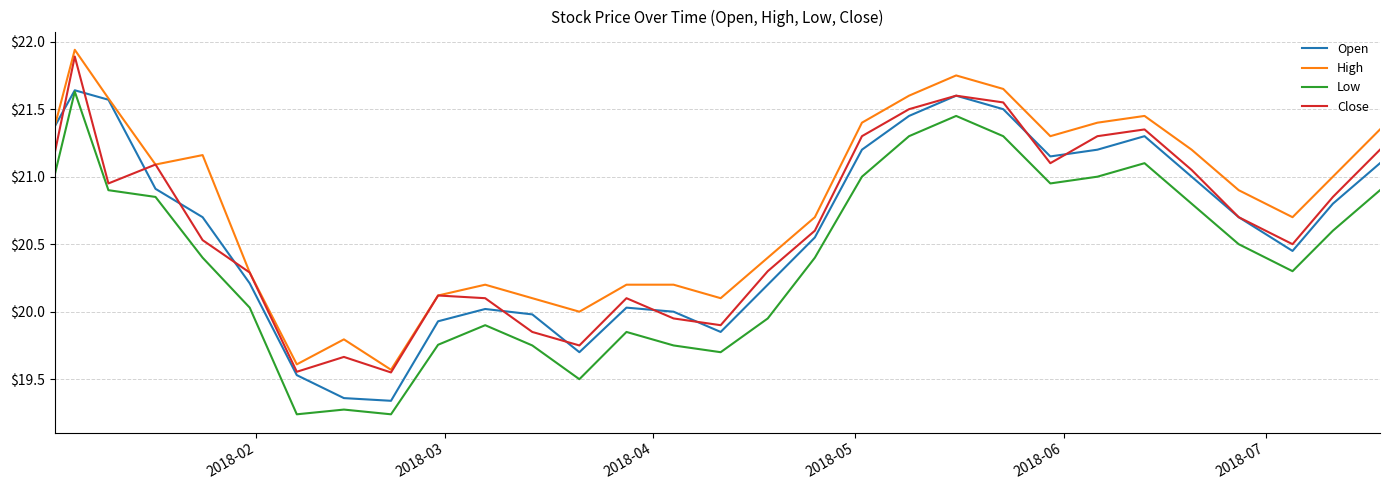

True or false: Low and High intersect in this chart.

False